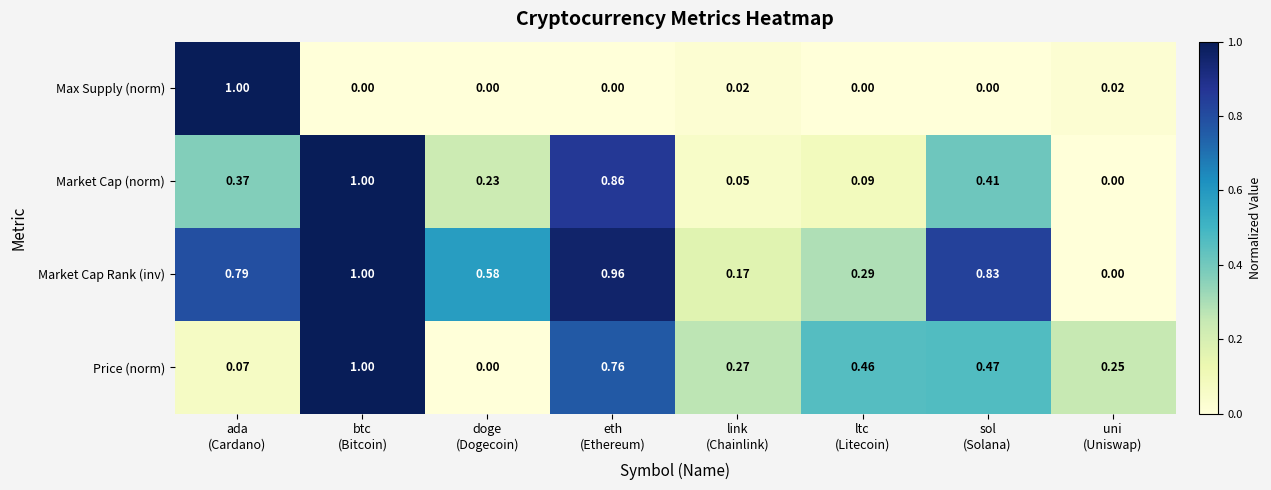

Which series has the largest total across all categories?

Market Cap Rank (inv)